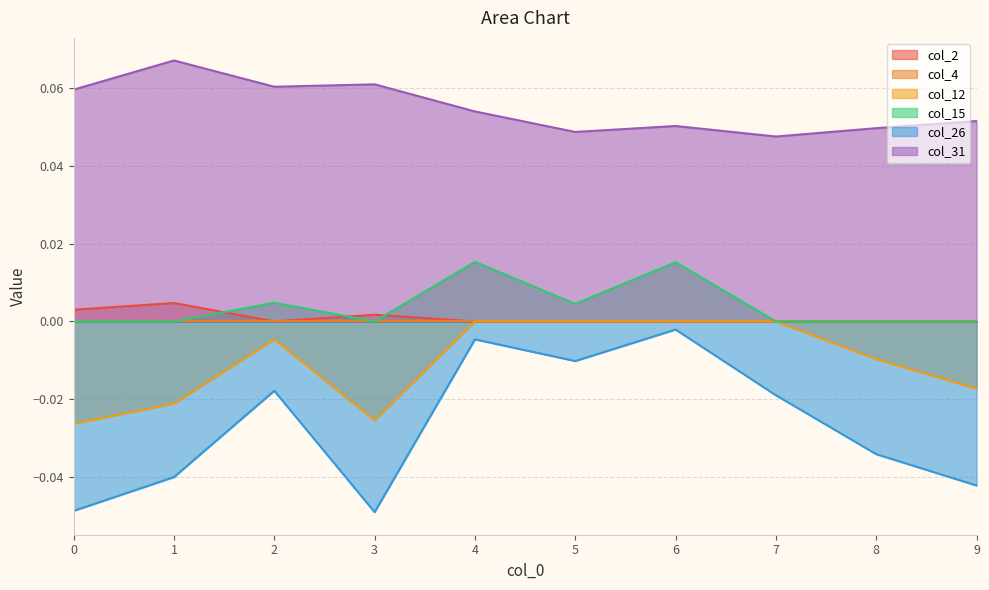

Which series has the largest range (max minus min)?

col_26